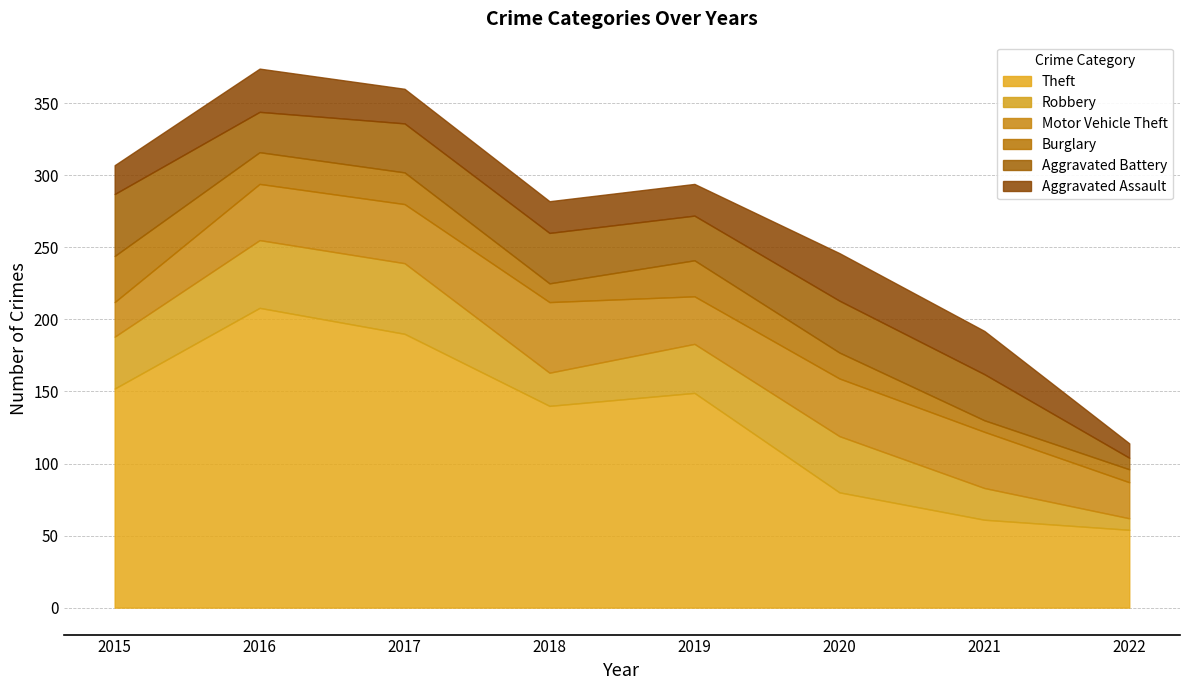

At which category does the chart reach its minimum across all series?

2022